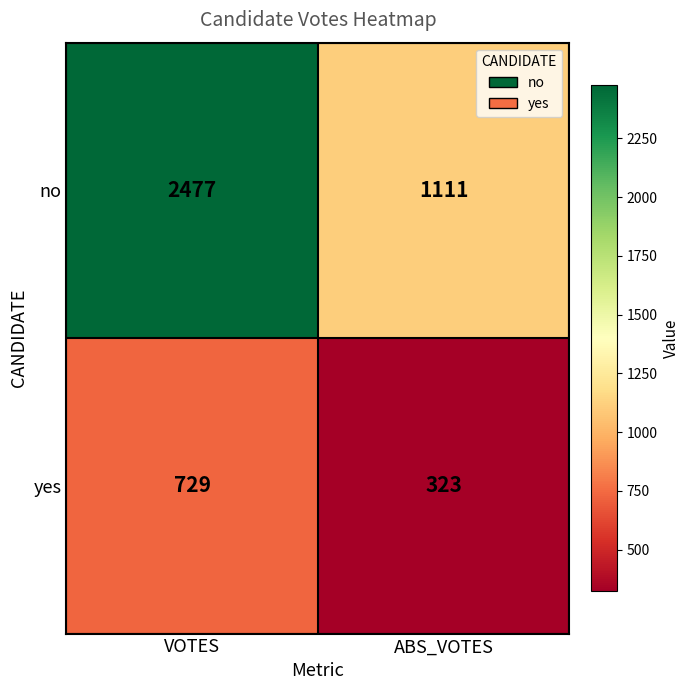

What is the greatest value displayed?

2477